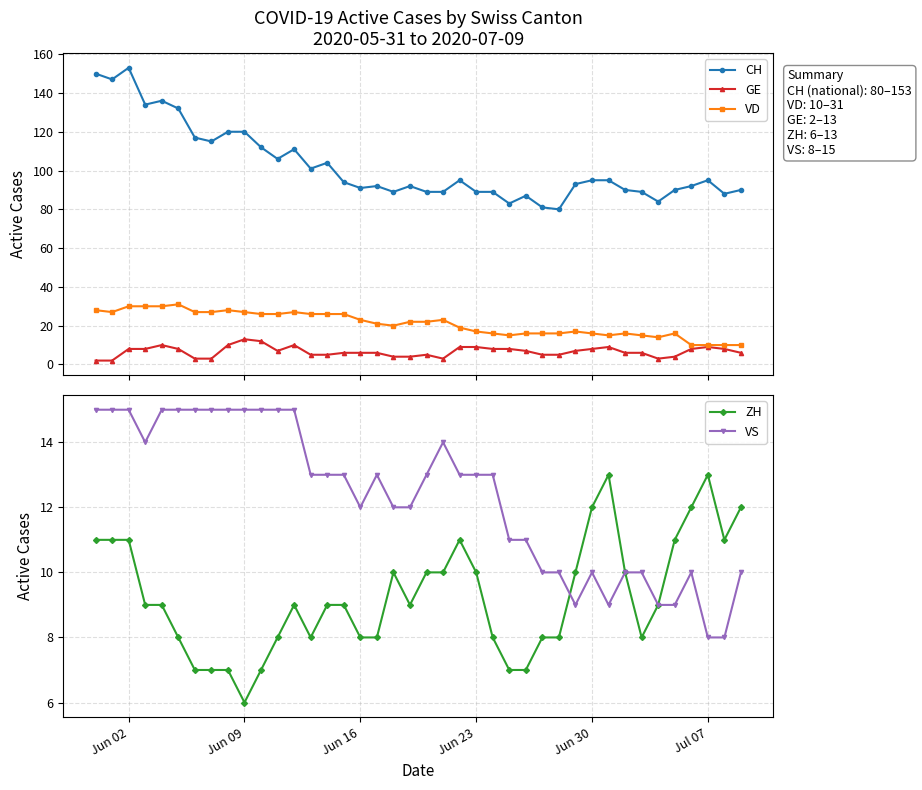

How many lines are shown in the chart?

5